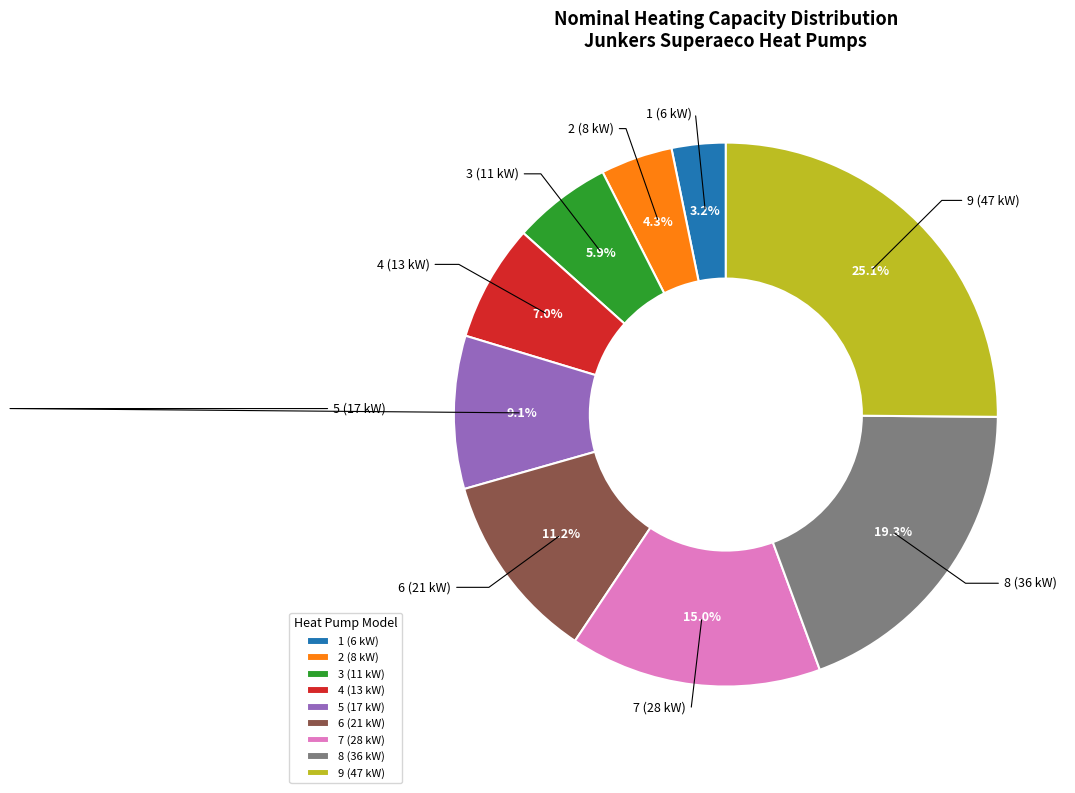

Combined, what portion of the pie is 3 (11 kW) and 9 (47 kW)?

31.0%